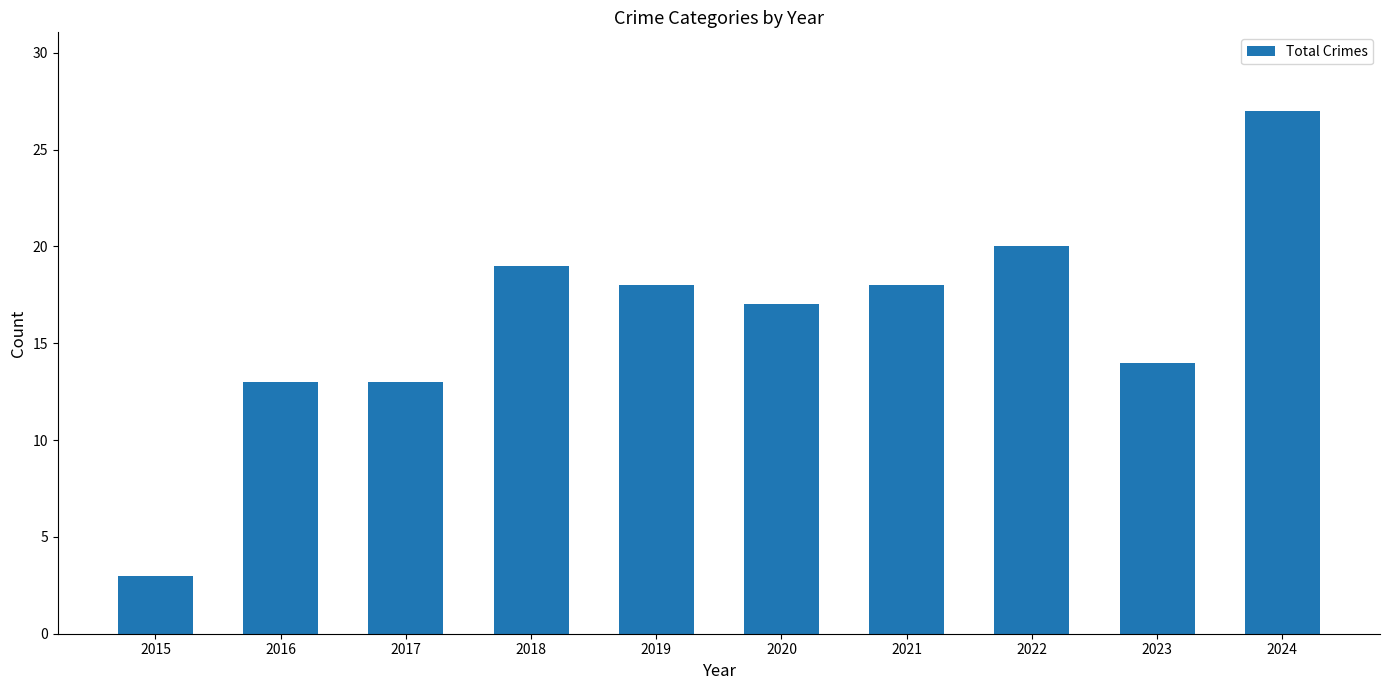

What value does the data have at 2018, to the nearest 5?

20